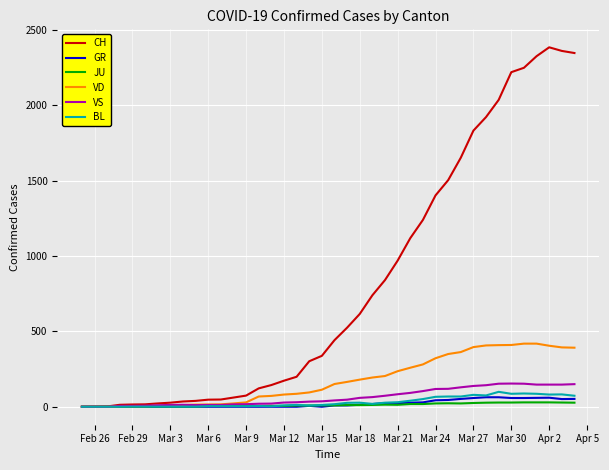

Which series has the widest spread of values?

CH